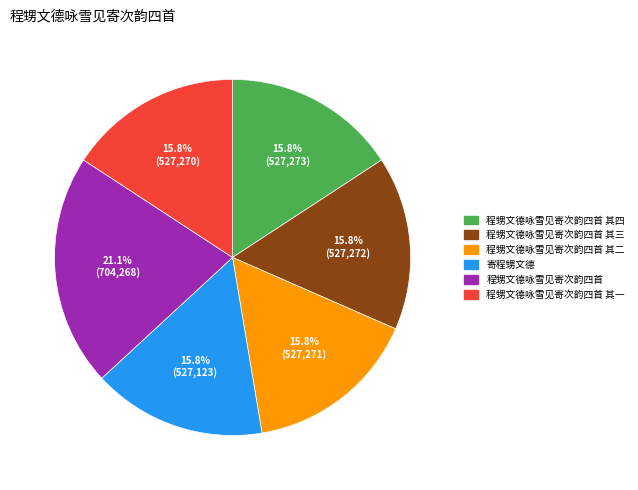

What is the largest slice in the pie chart?

程甥文德咏雪见寄次韵四首